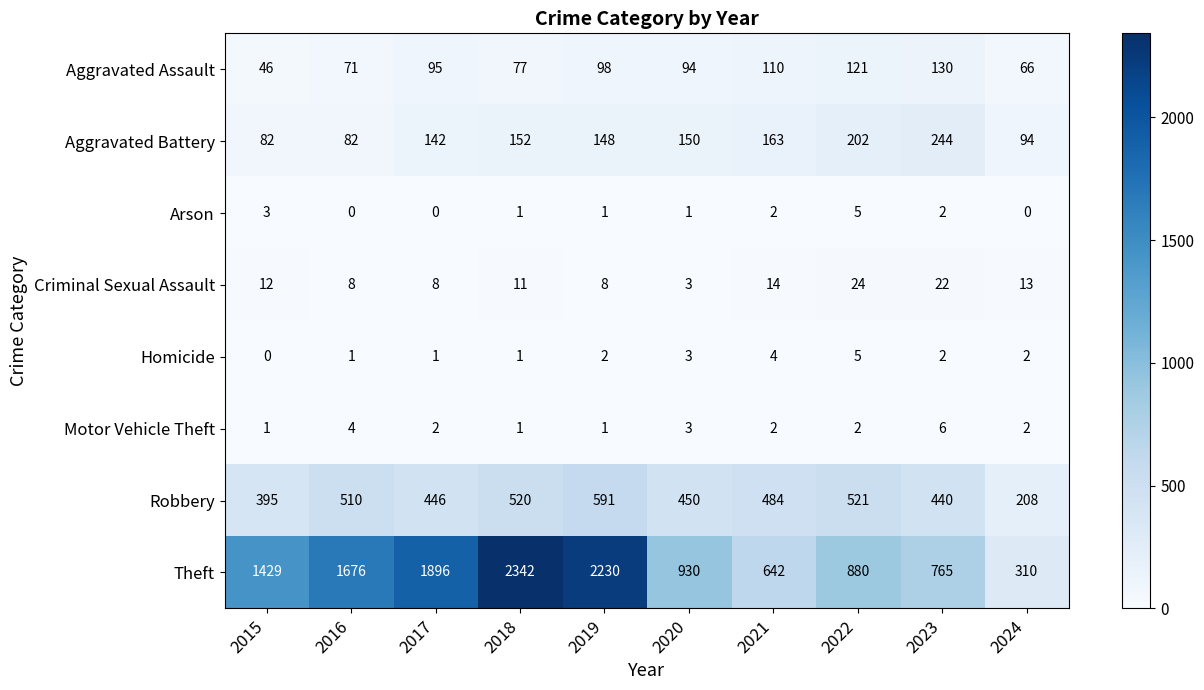

How many data points does each series have?

10